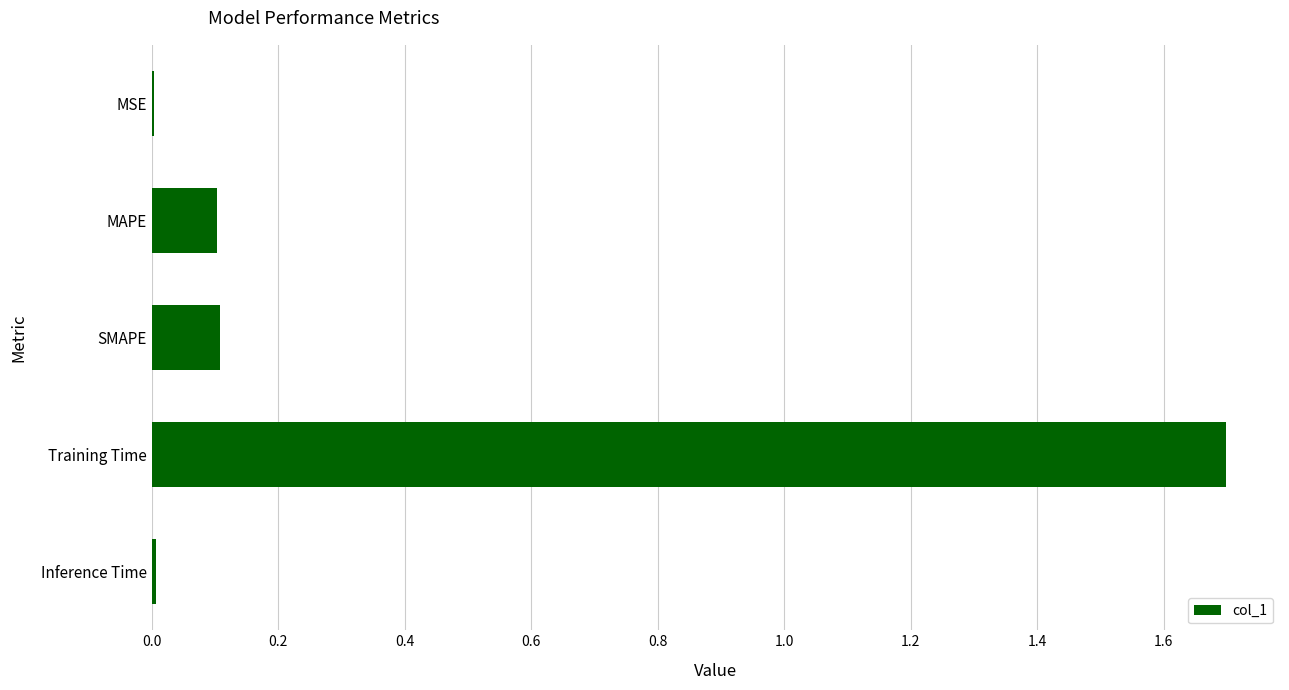

True or false: the data shows 1.7 at Training Time.

True